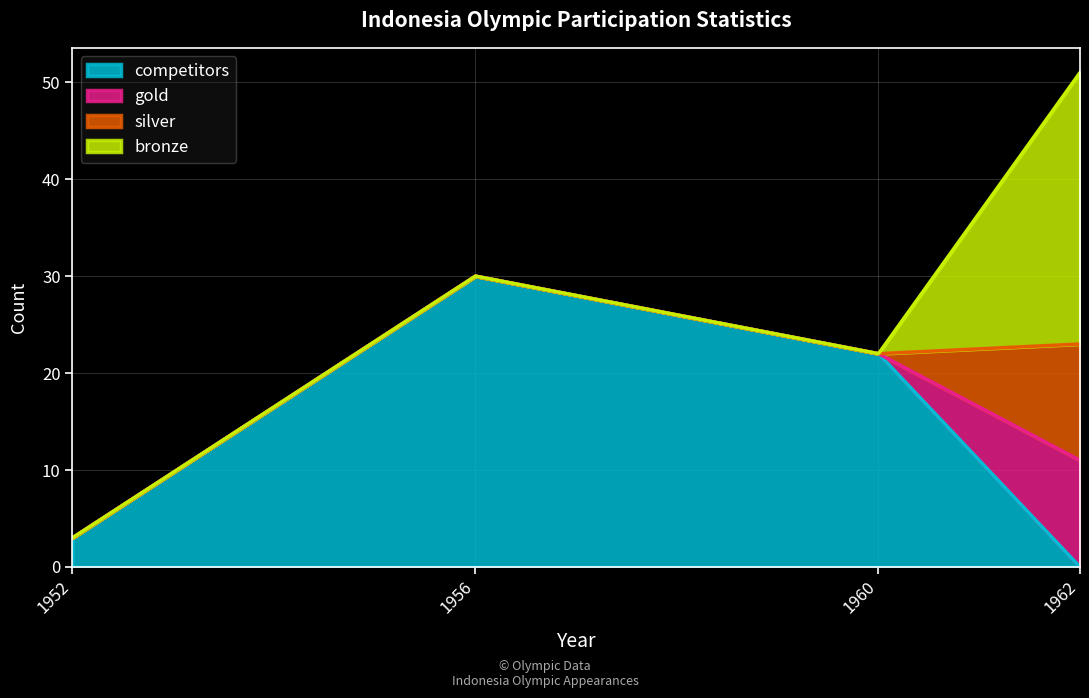

List the labels in order of gold value, smallest first.

1952, 1956, 1960, 1962